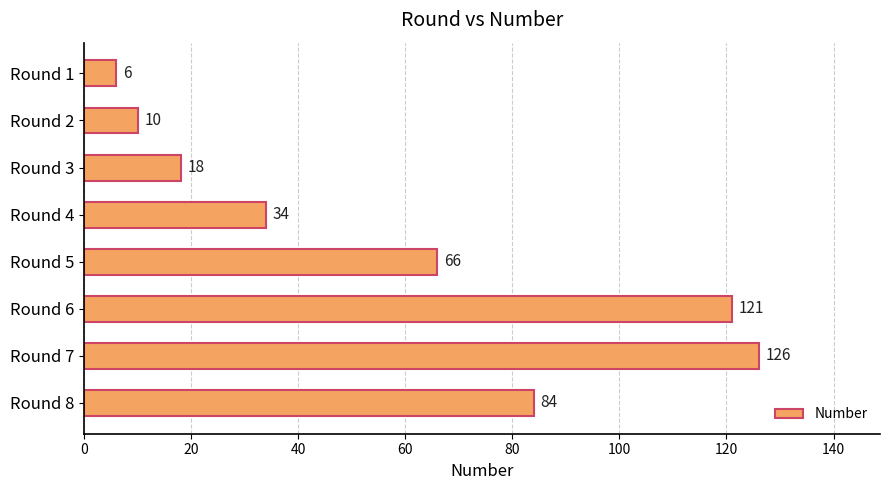

The value at Round 5 is 66. True or false?

True